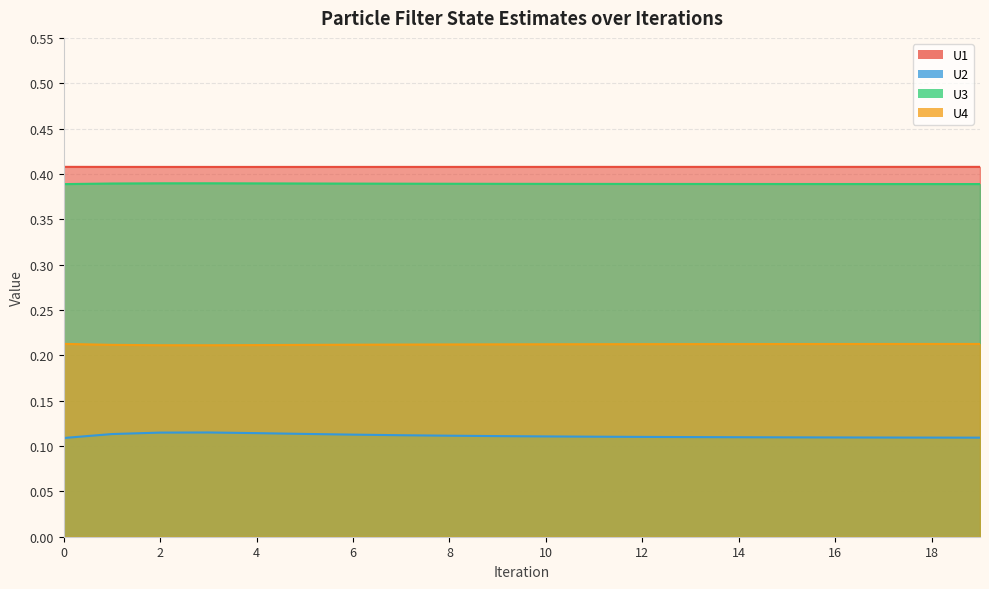

Which category has the lowest value in the U4 series?

3